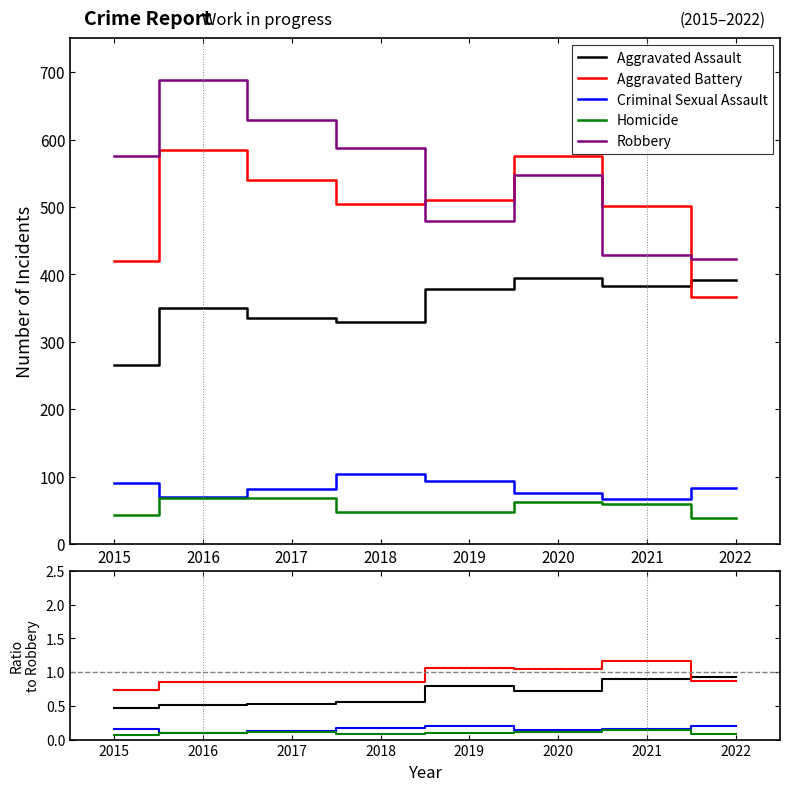

Which series has the largest total across all categories?

Robbery